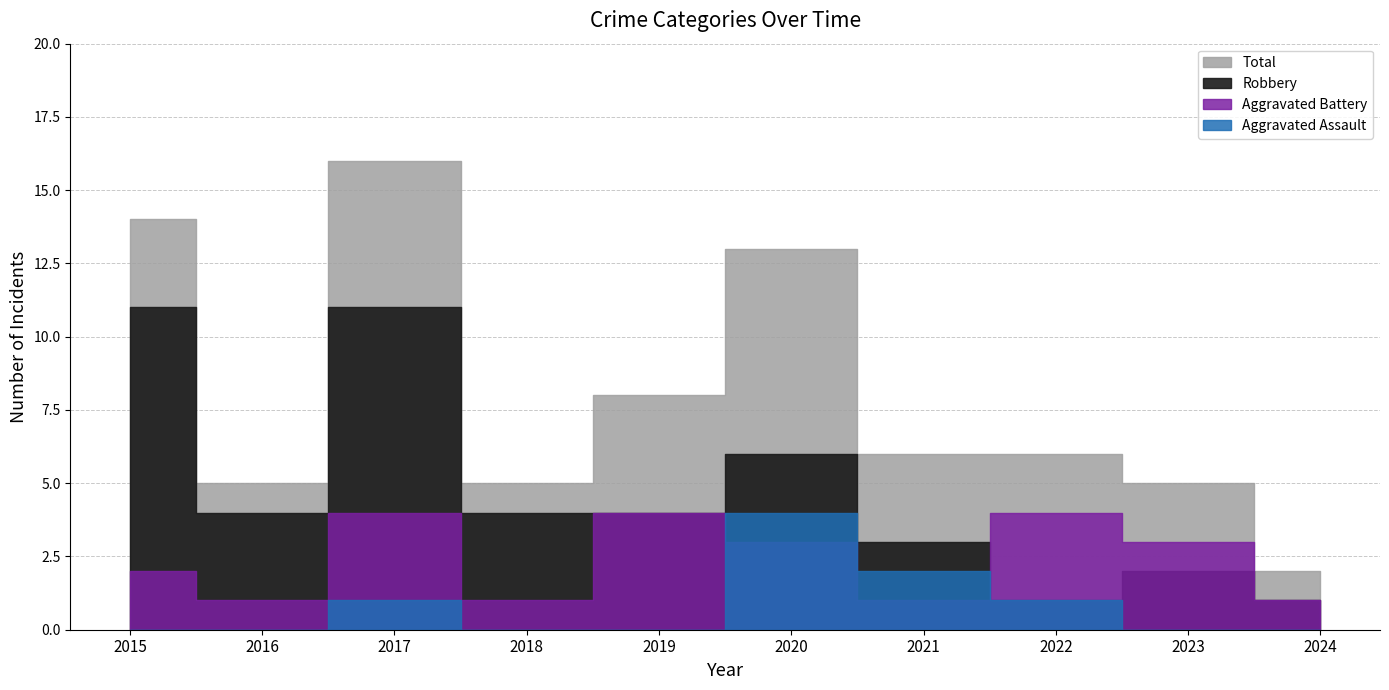

What is the greatest value displayed?

16